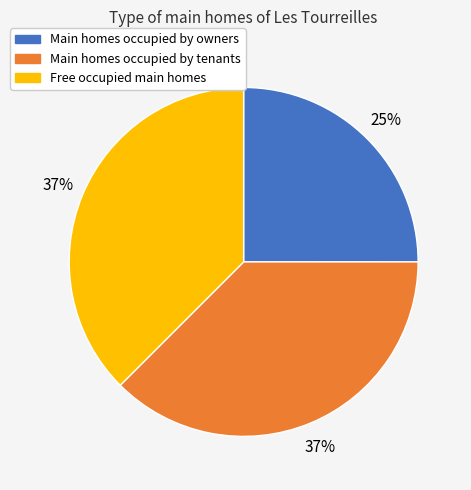

To the nearest percent, what is the average slice percentage?

33%